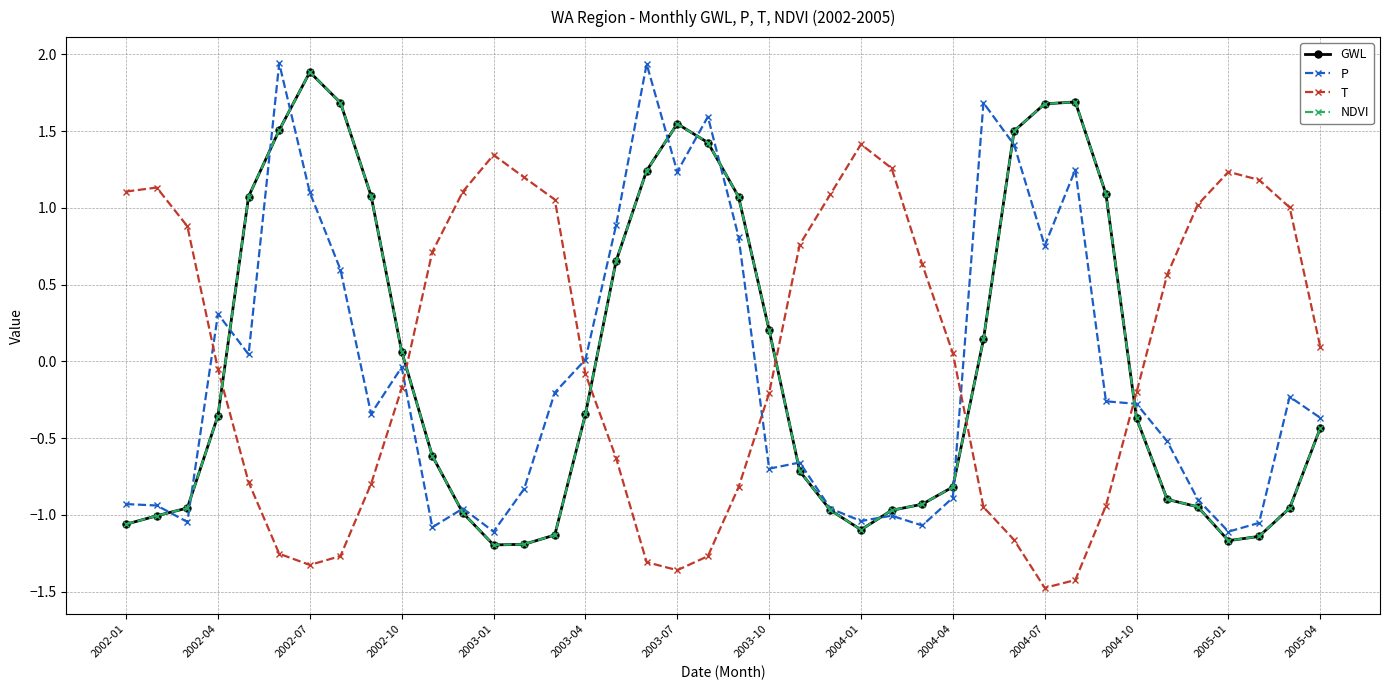

Does the chart have visible grid lines?

Yes